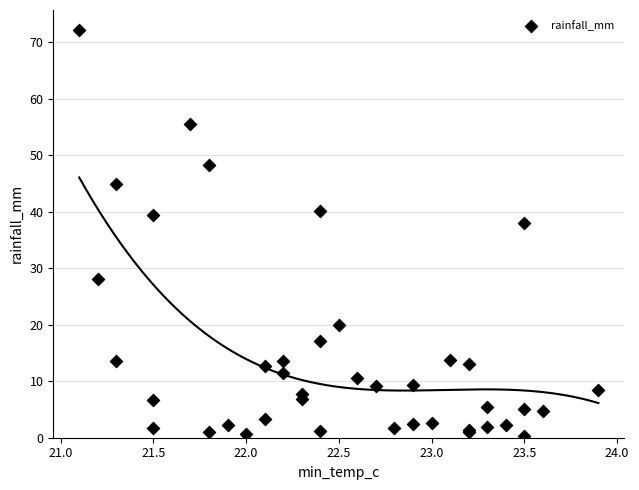

What Y value in the scatter plot is closest to 36?

38.0